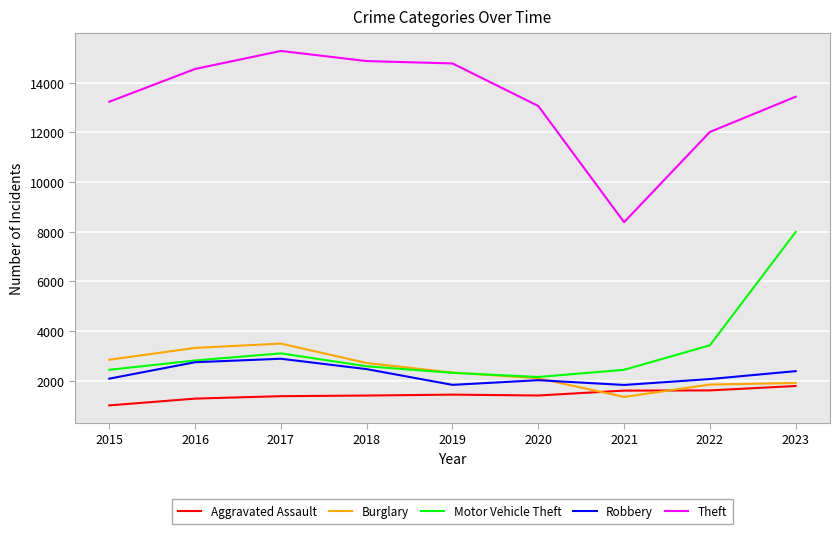

True or false: Aggravated Assault and Theft cross at least once.

False